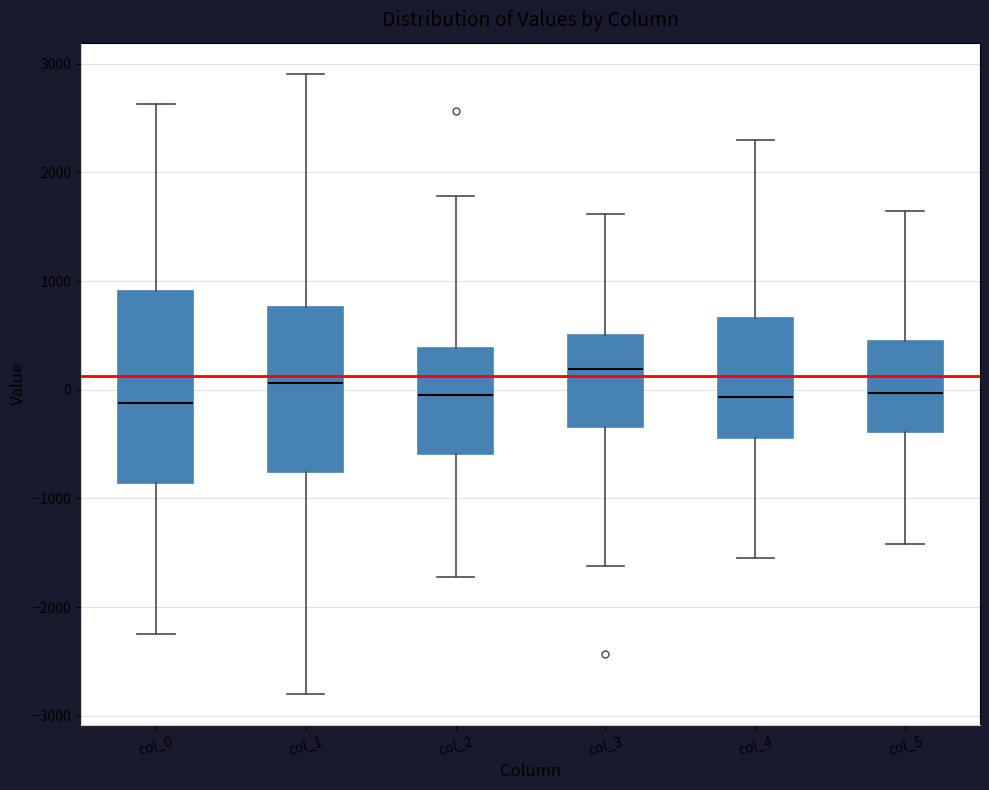

Comparing the boxes themselves (not the whiskers), which one is the tallest?

col_0